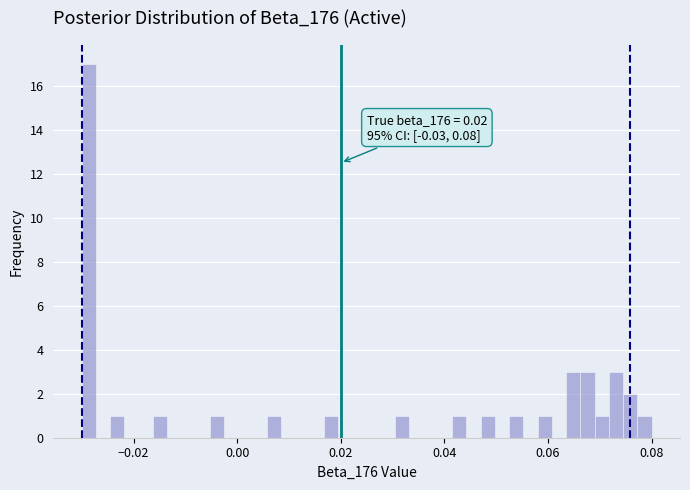

Read against the x-axis, roughly where is the centre of the tallest bar?

-0.028